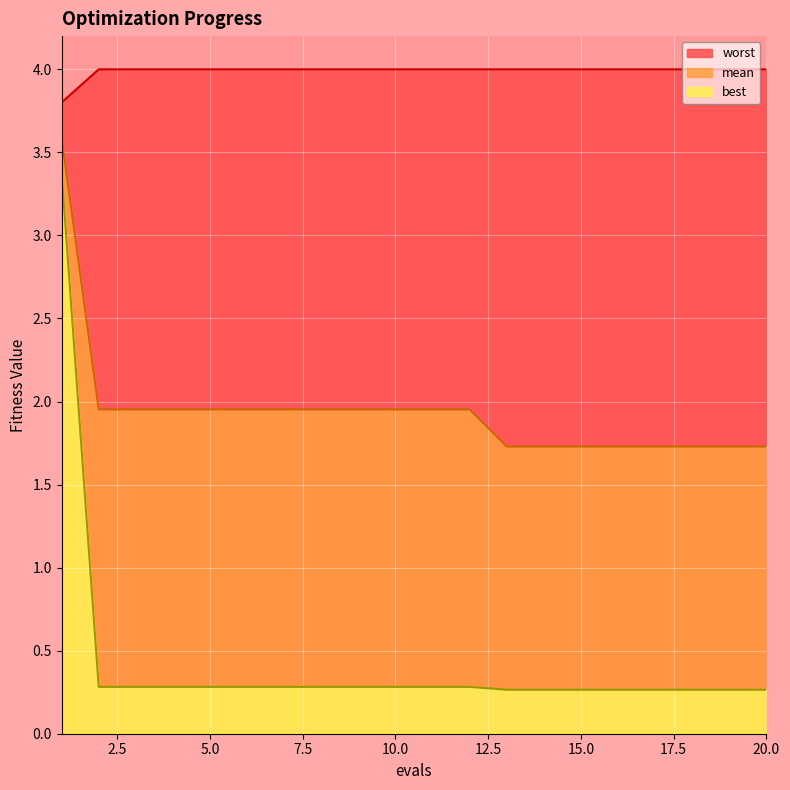

What are all the series names shown in the legend?

mean, best, worst